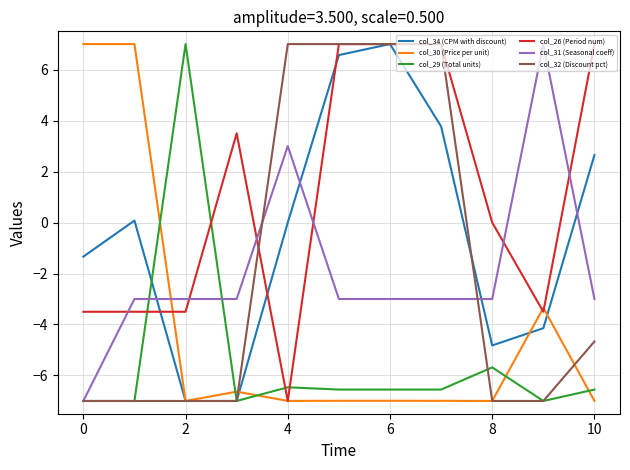

How many negative values does the col_29 (Total units) series have?

10